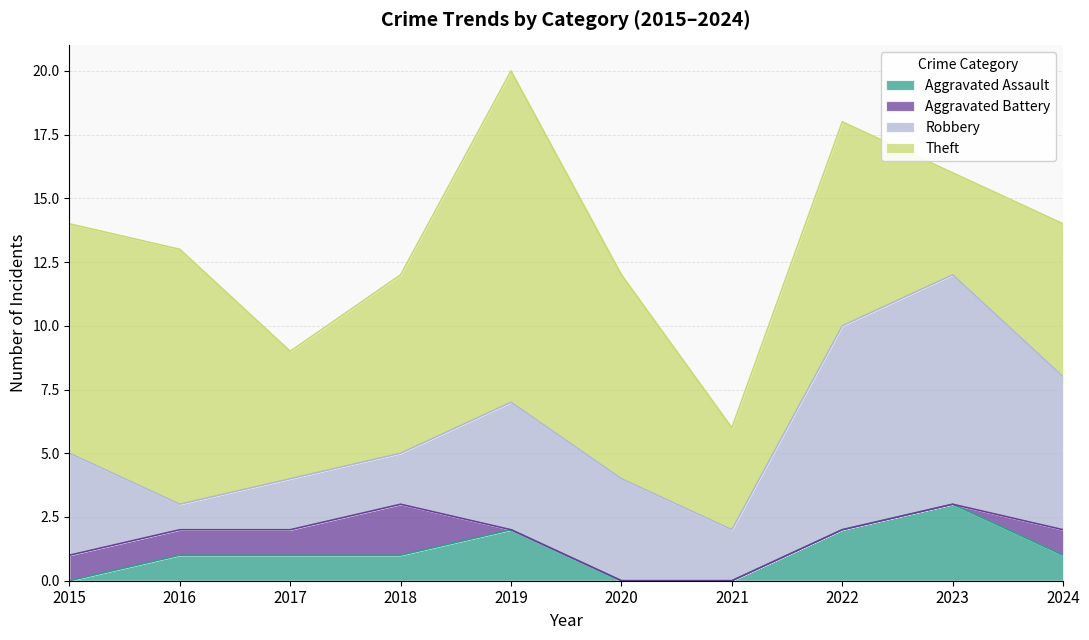

At 2024, list the series in order from smallest to largest.

Aggravated Assault, Aggravated Battery, Robbery, Theft